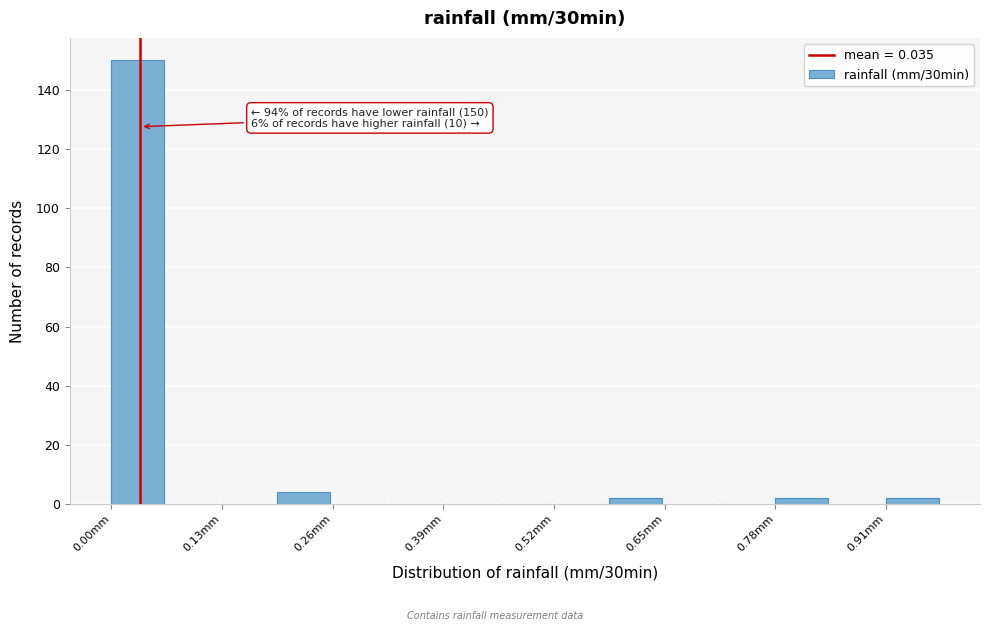

Read against the x-axis, roughly where is the centre of the tallest bar?

0.04